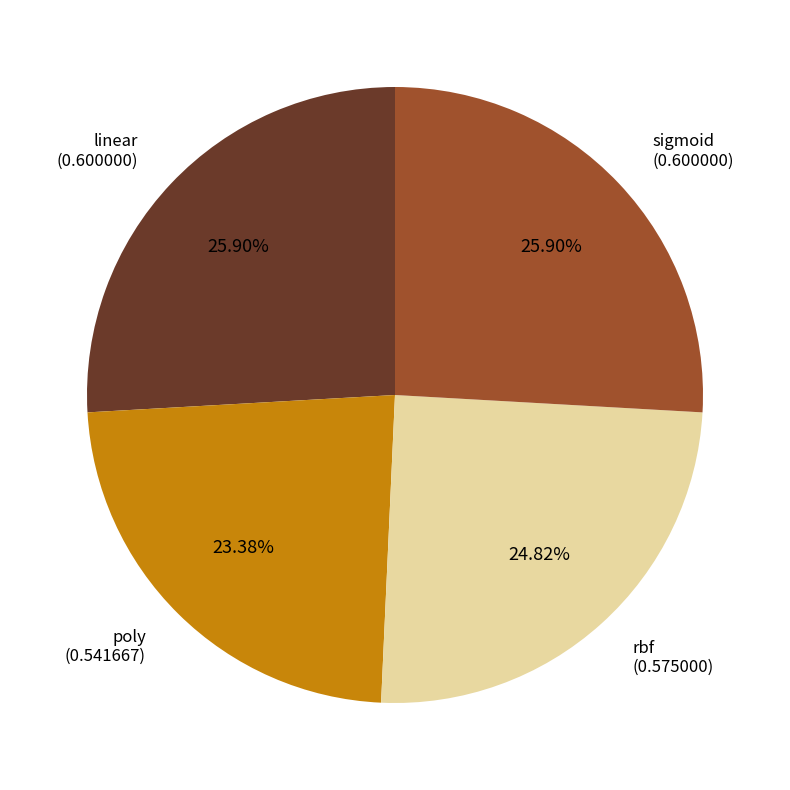

Is it true that linear is 26% of the pie?

True